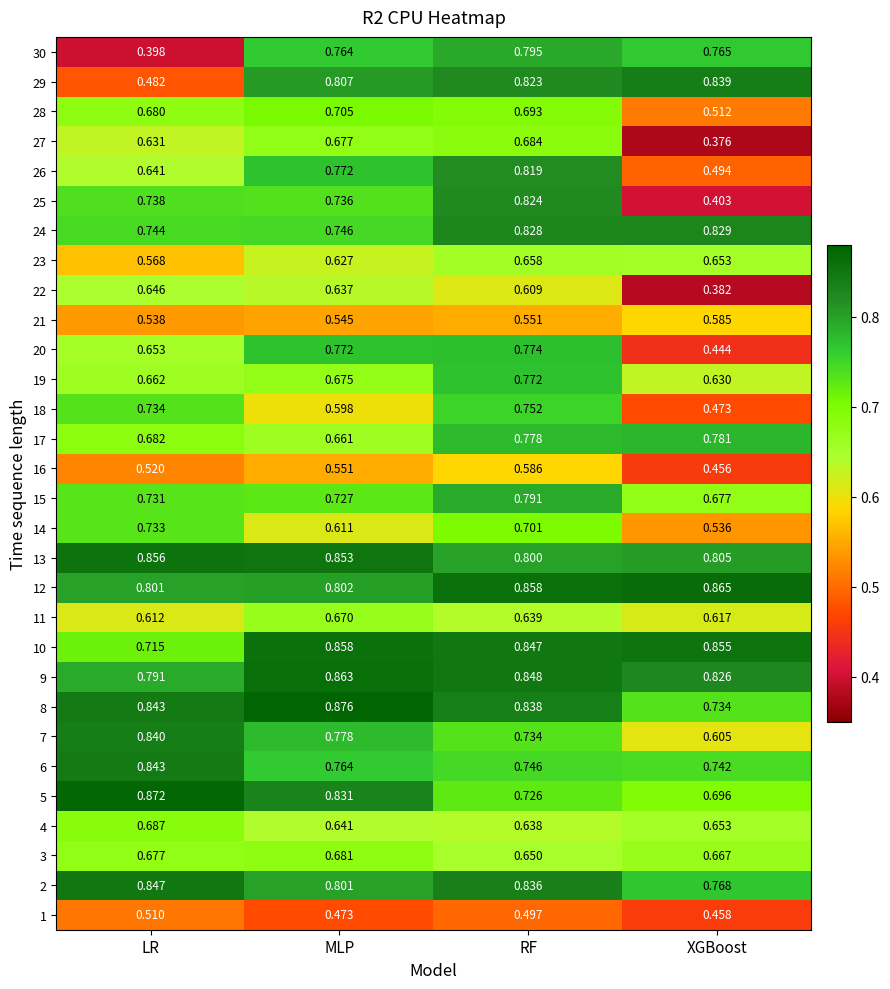

Rank the categories by 16 value from highest to lowest.

RF, MLP, LR, XGBoost